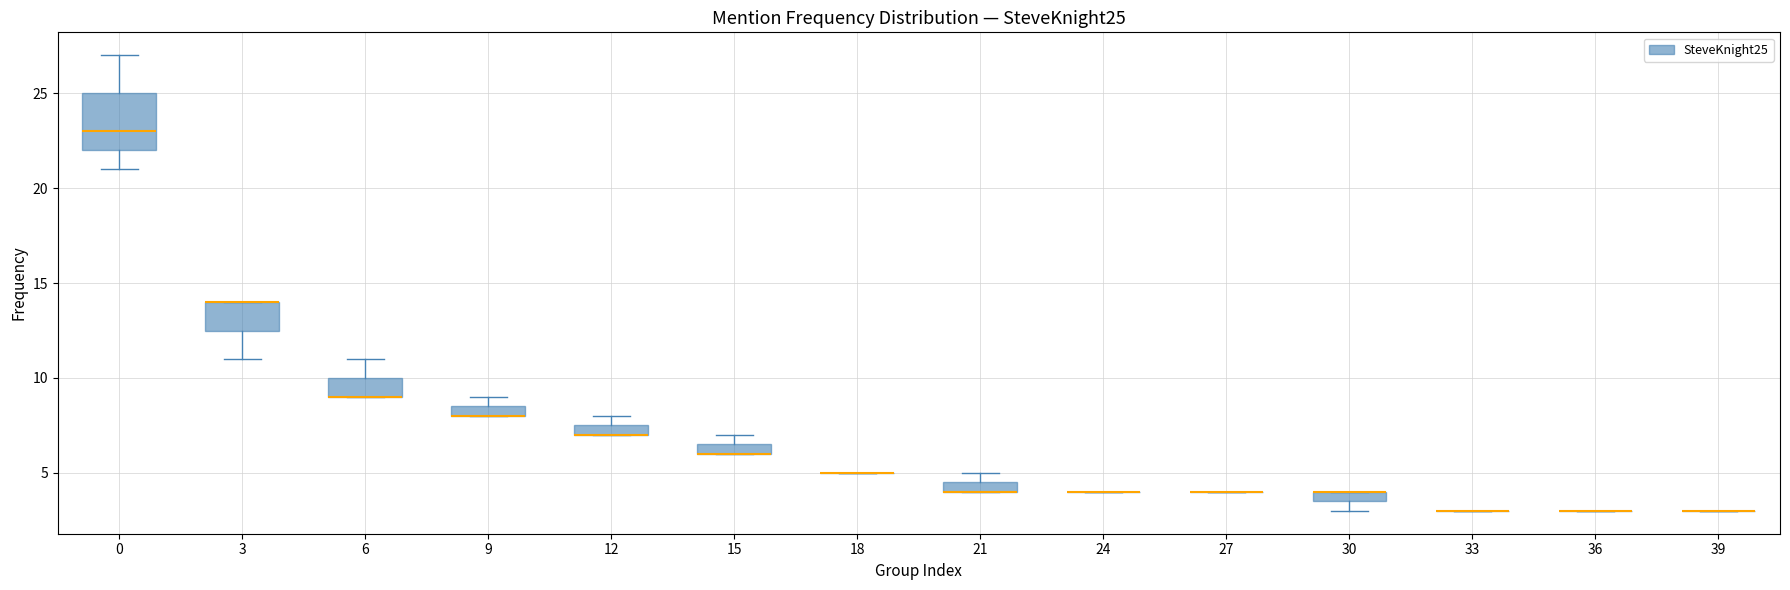

Where is the upper edge of the box at x = 6 on the y-axis? The values are not printed on the chart, so give them approximately, as read against the axis.

10.0